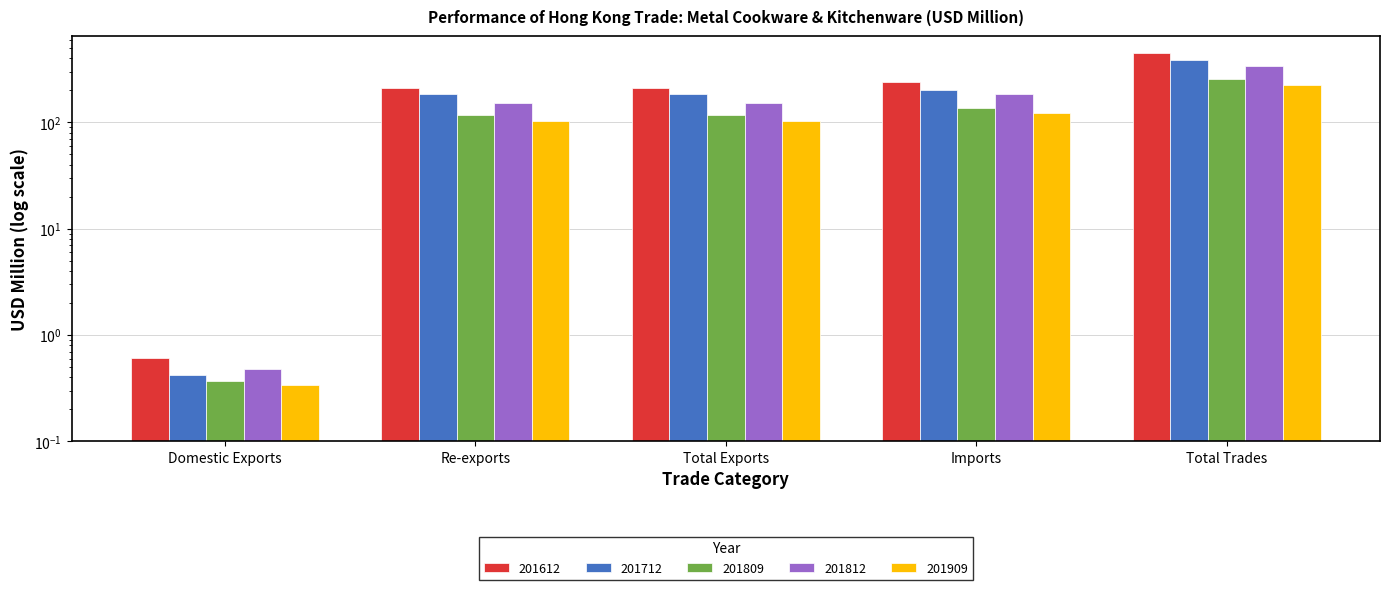

How many bars are there in total?

25